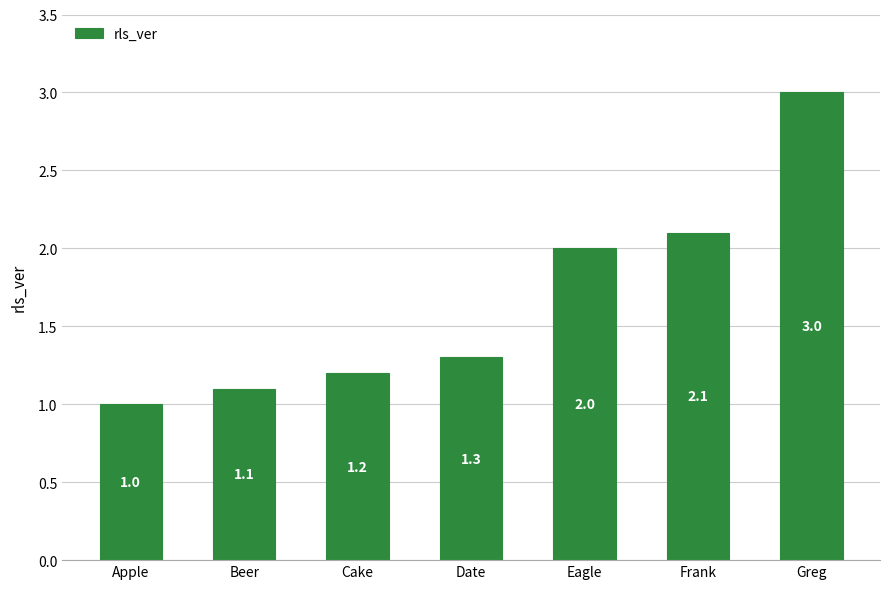

What is the greatest value displayed?

3.0